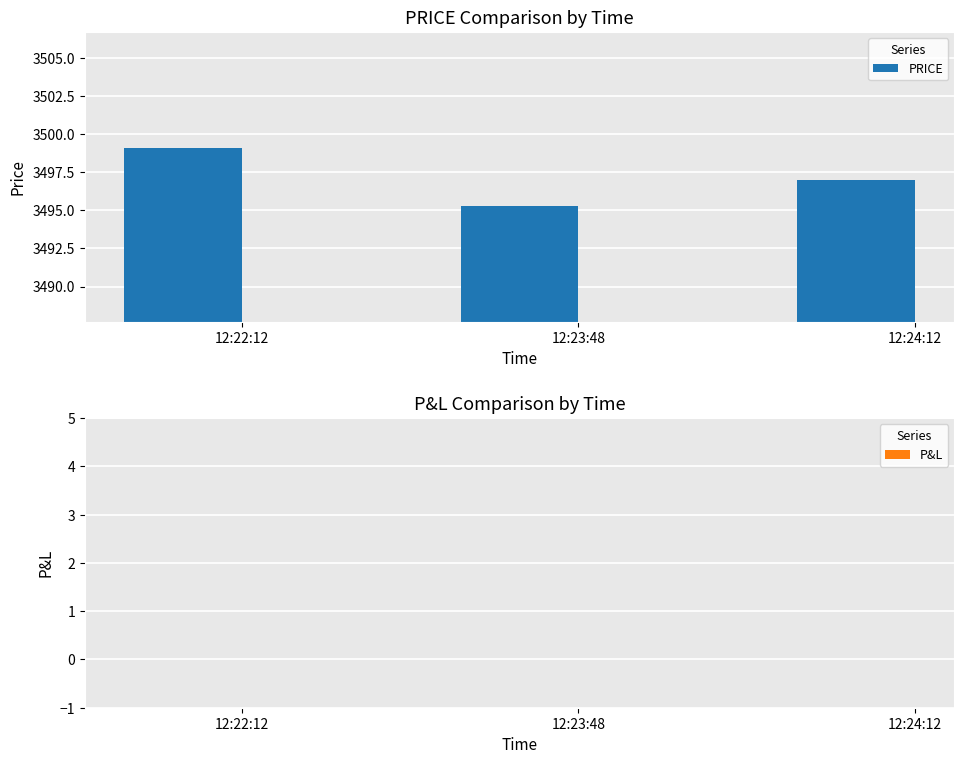

What position from the right is 12:22:12?

3